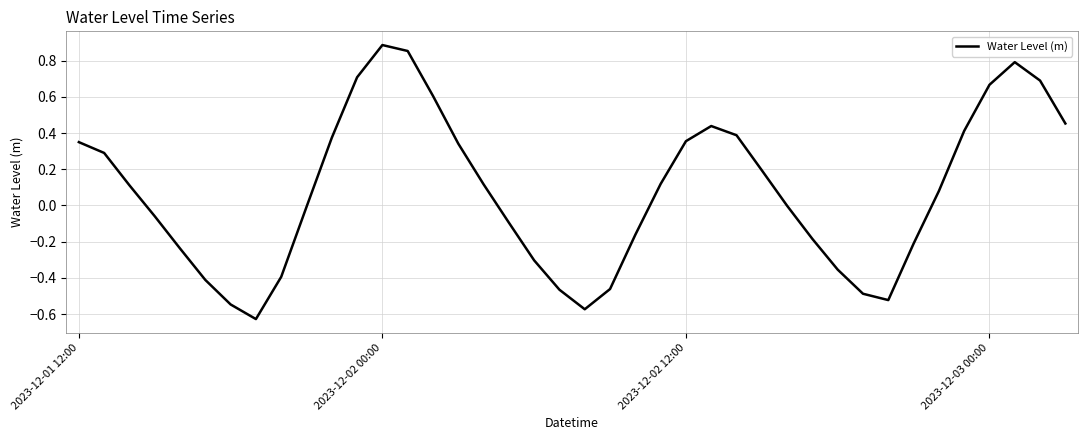

What is the difference between the maximum and minimum values?

1.5